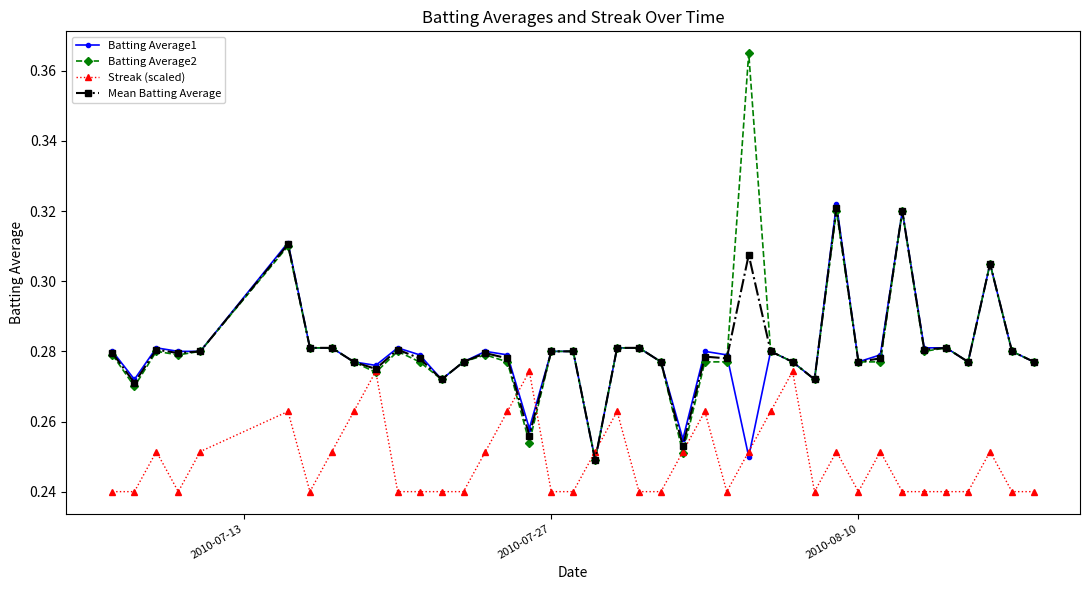

Which series has the largest range (max minus min)?

Batting Average2